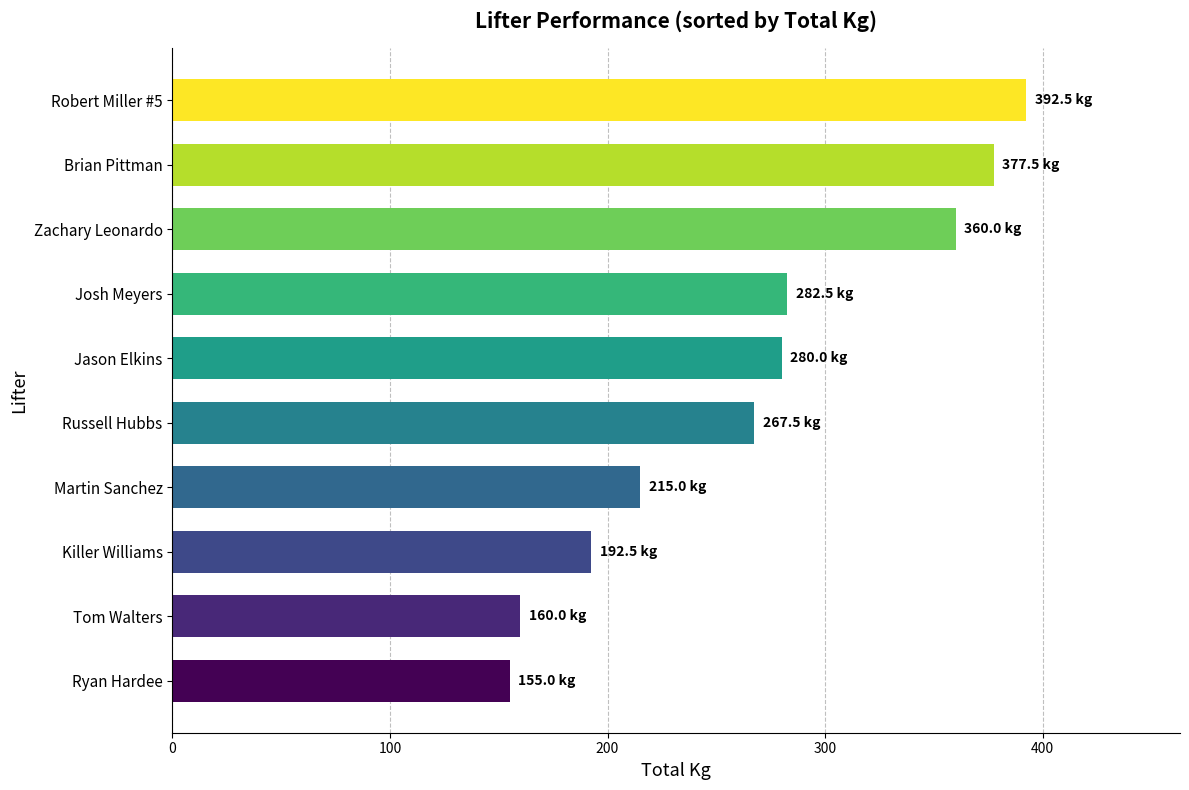

Reading bottom to top, list all the values displayed in this chart.

155.0	160.0	192.5	215.0	267.5	280.0	282.5	360.0	377.5	392.5